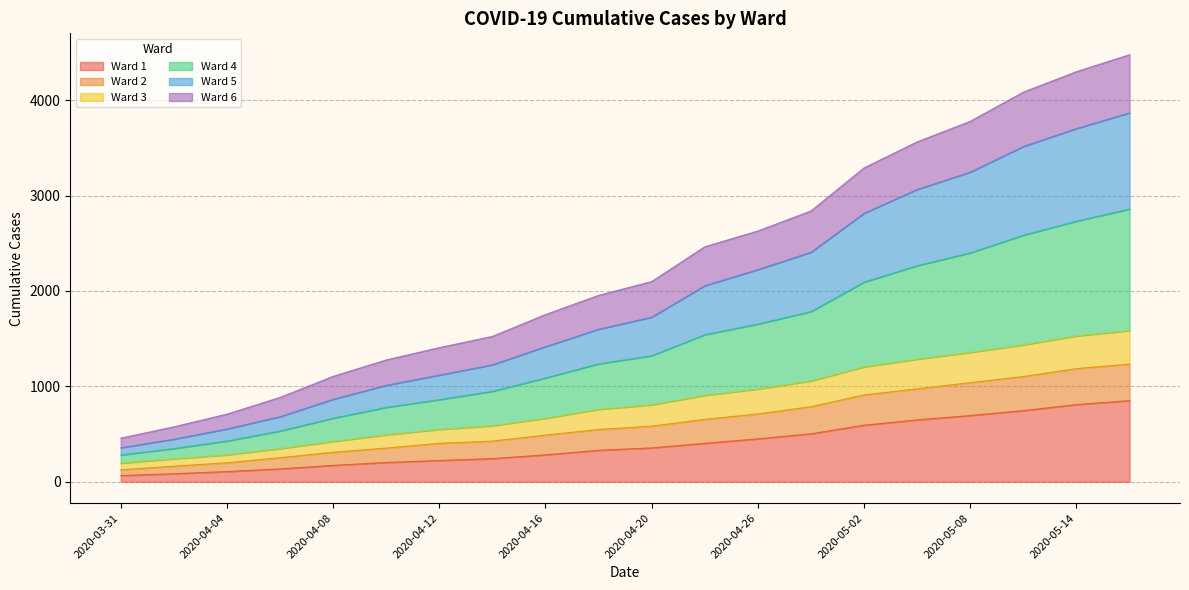

Does the chart have visible grid lines?

Yes